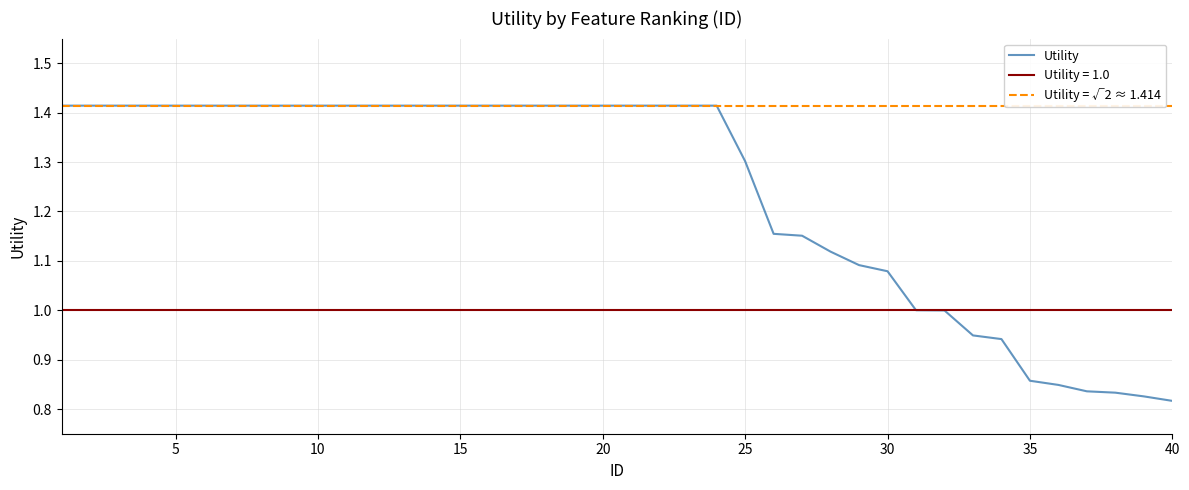

What is the average value?

1.2